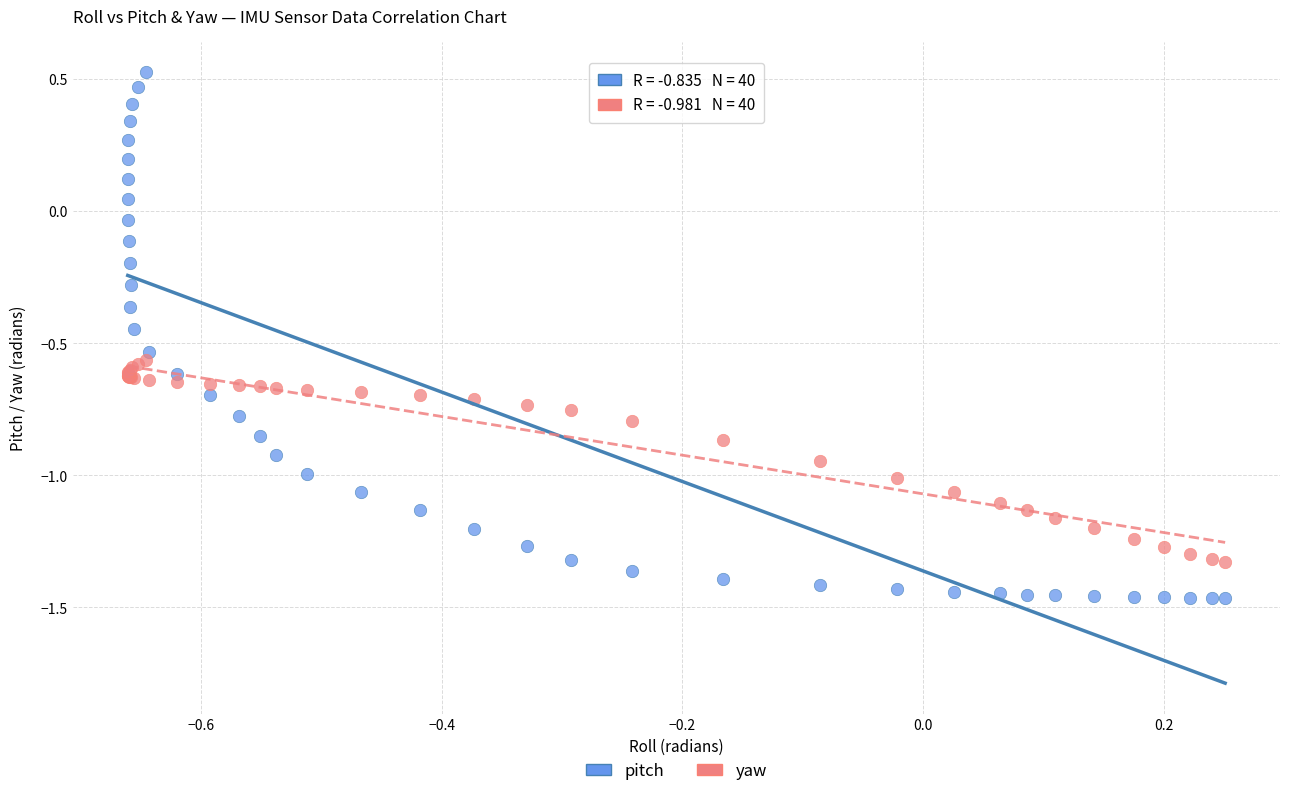

Which series reaches the minimum Y coordinate?

pitch